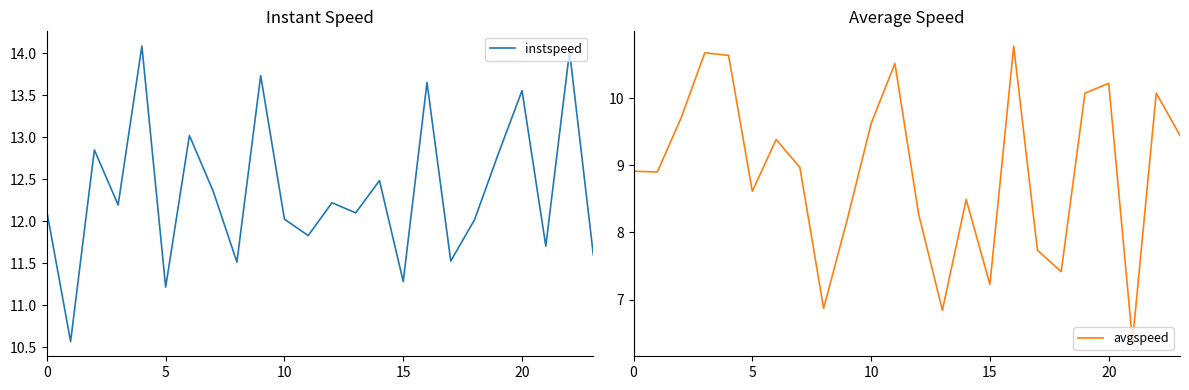

What are all the series names shown in the legend?

instspeed, avgspeed